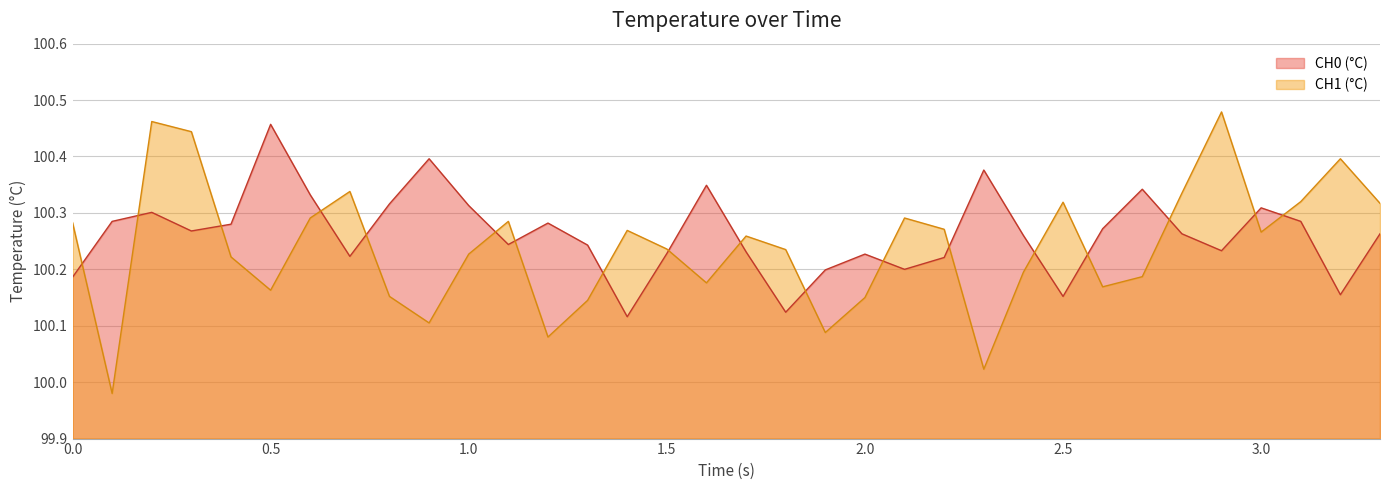

At which category is the sum across all series the highest?

0.2